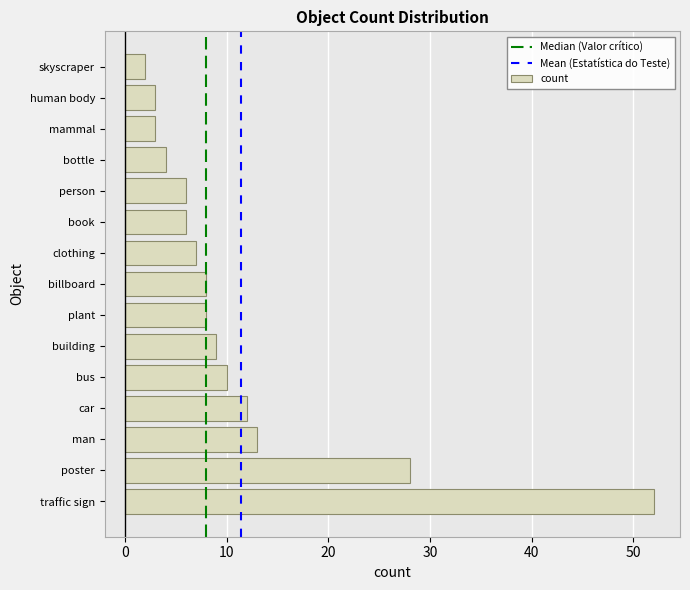

Reading bottom to top, extract all data points from this chart.

traffic sign=52	poster=28	man=13	car=12	bus=10	building=9	plant=8	billboard=8	clothing=7	book=6	person=6	bottle=4	mammal=3	human body=3	skyscraper=2